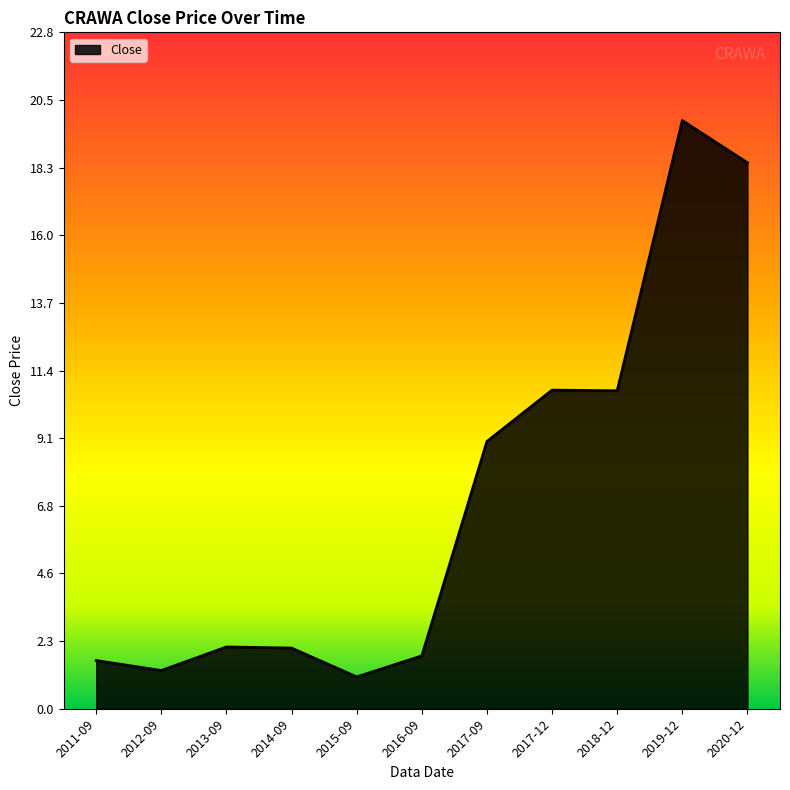

The chart shows a value of 2.6 at 2011-09. True or false?

False